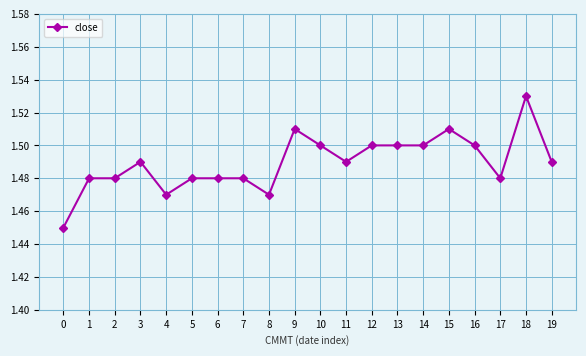

True or false: the data has more than 1 interior local peaks.

True